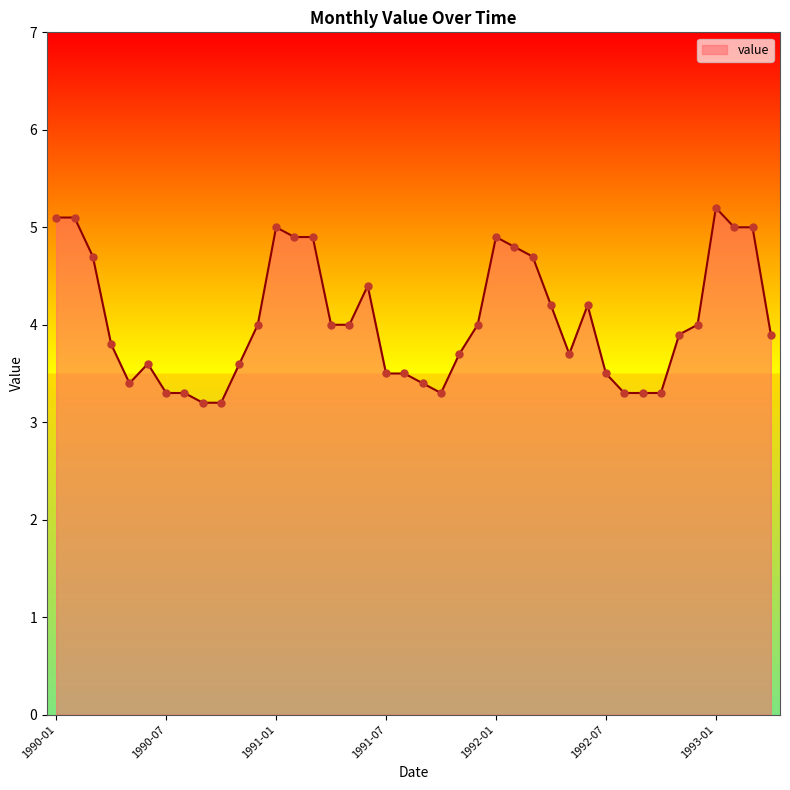

What is the smallest value displayed?

3.2